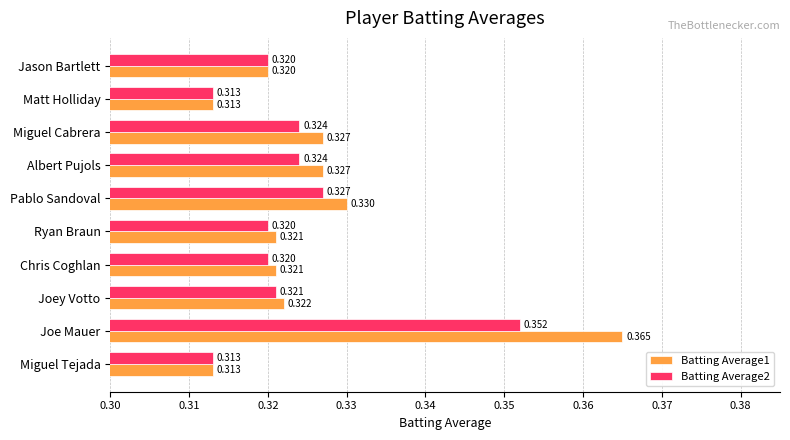

At how many categories does at least one series exceed 0?

10